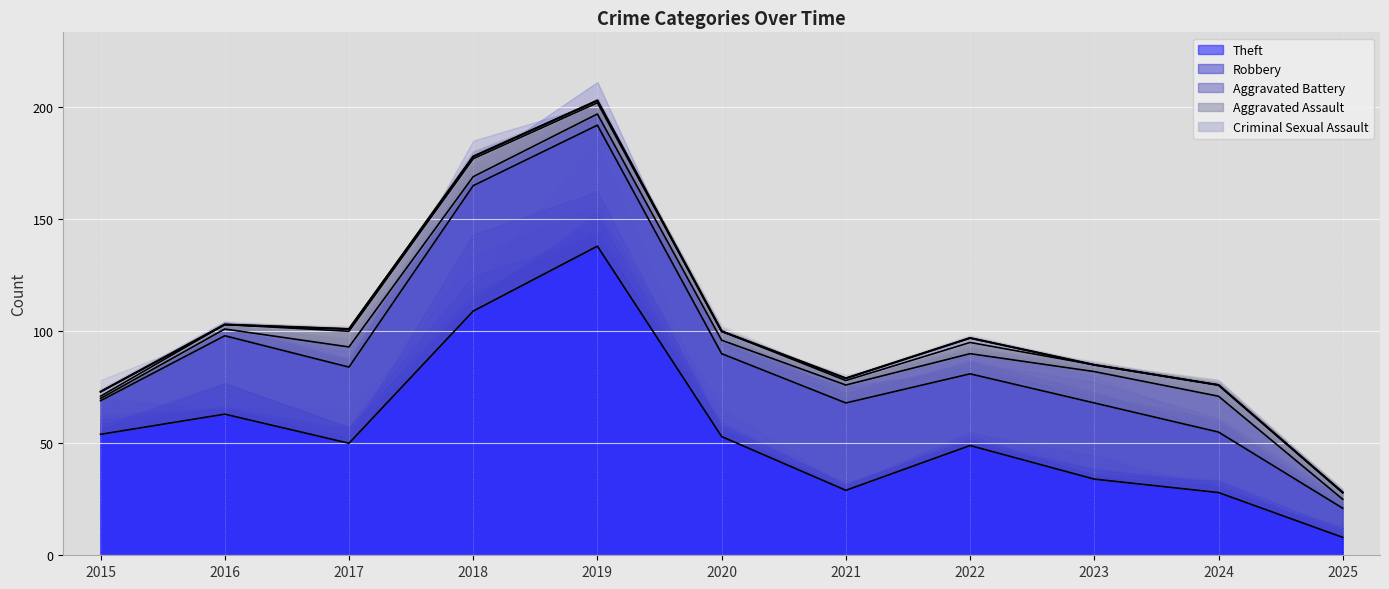

Which series has the largest range (max minus min)?

Theft